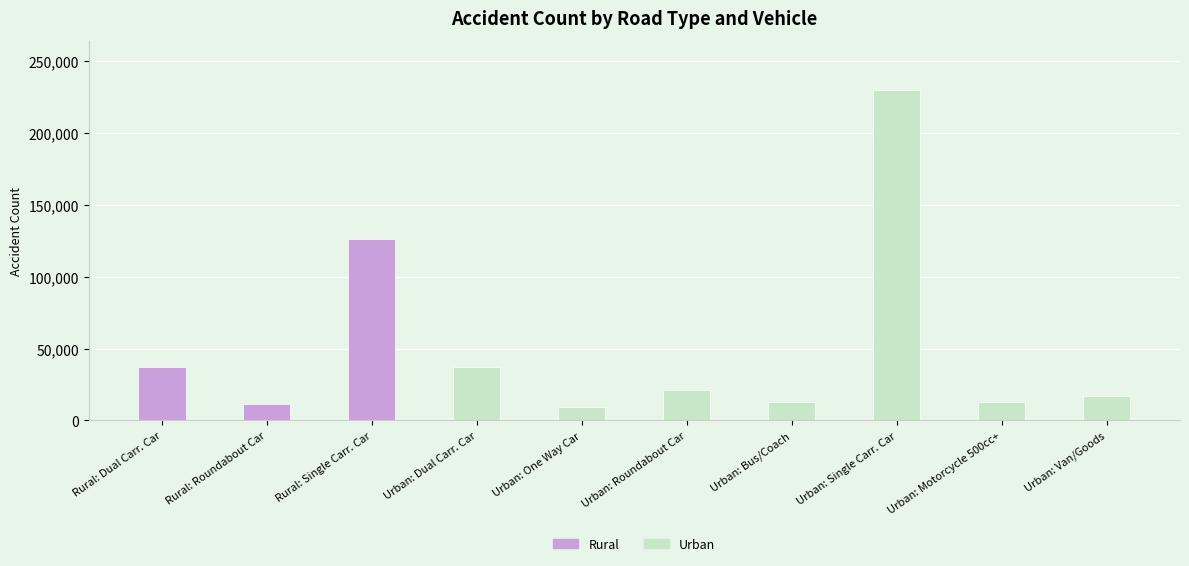

Does the chart contain stacked bars?

No